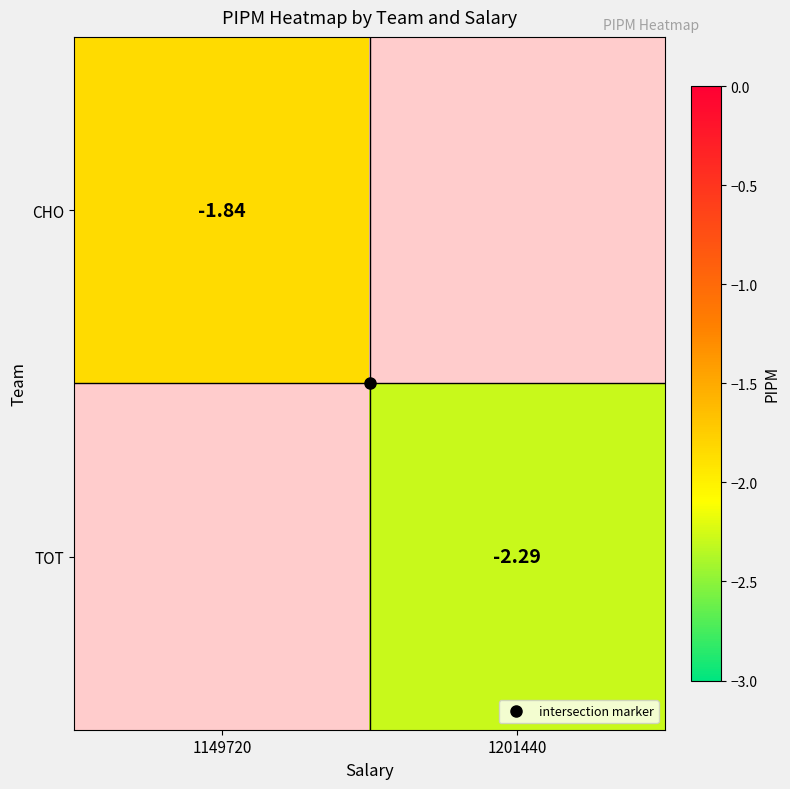

What is the maximum value shown in the chart?

-1.8